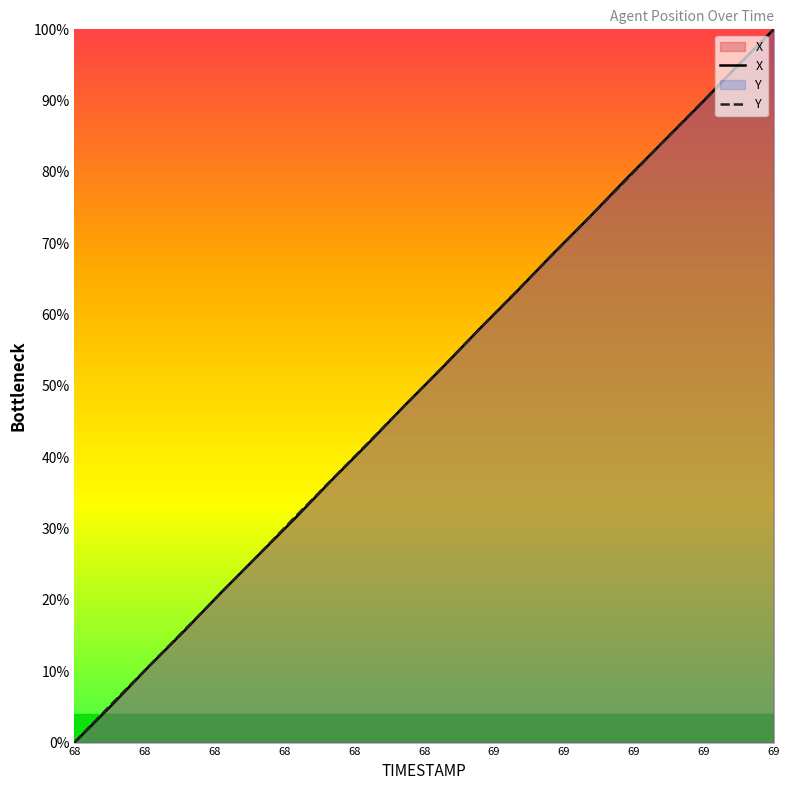

Which series changed the most between 69.3 and 69.6?

Y